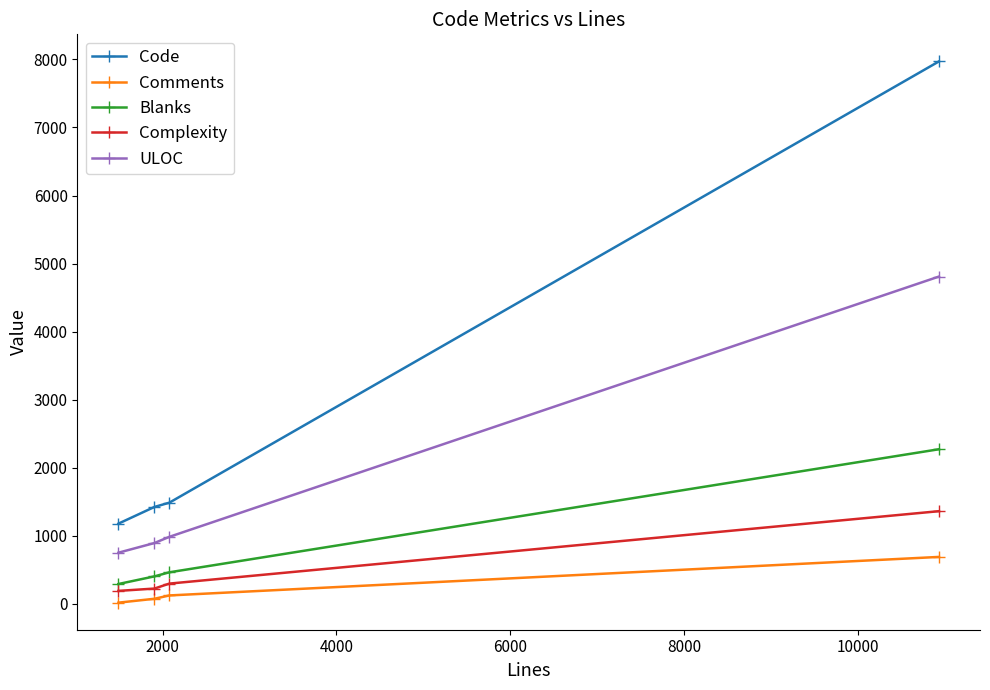

Rank the series by their maximum value, from highest to lowest.

Code, ULOC, Blanks, Complexity, Comments